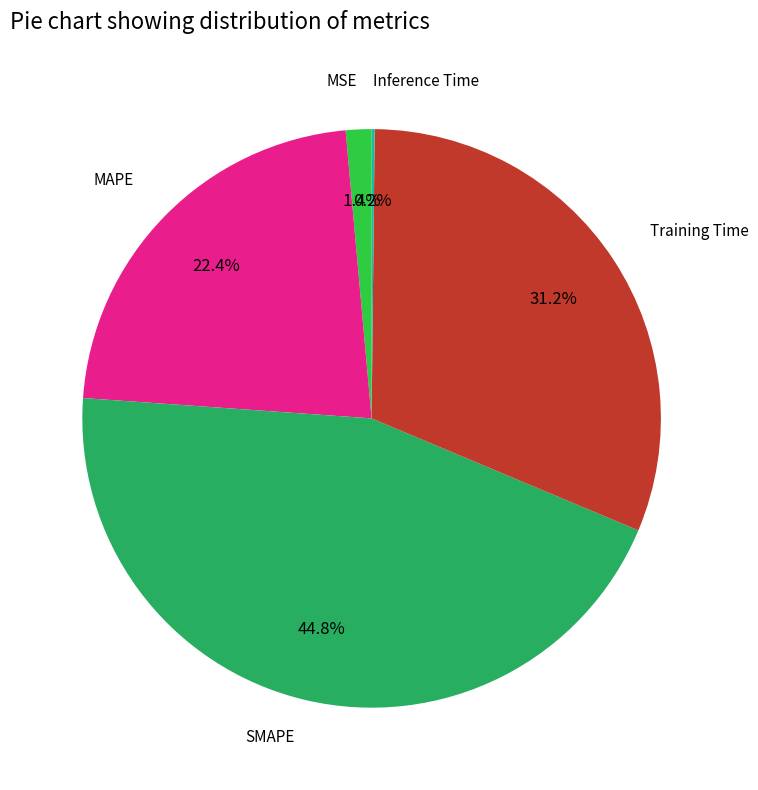

Is there a majority slice in this chart?

No